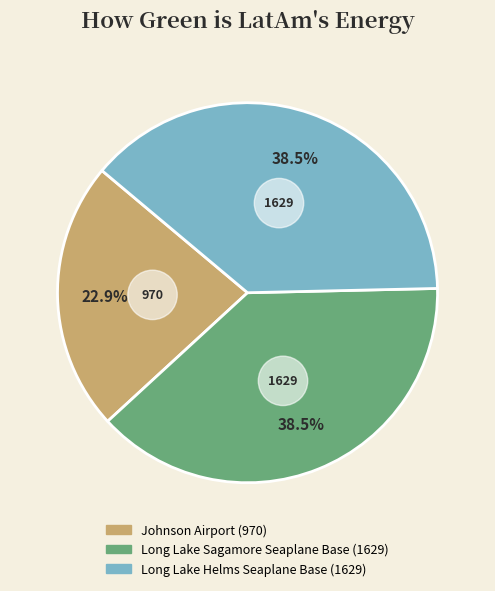

What is the largest slice in the pie chart?

Long Lake Sagamore Seaplane Base